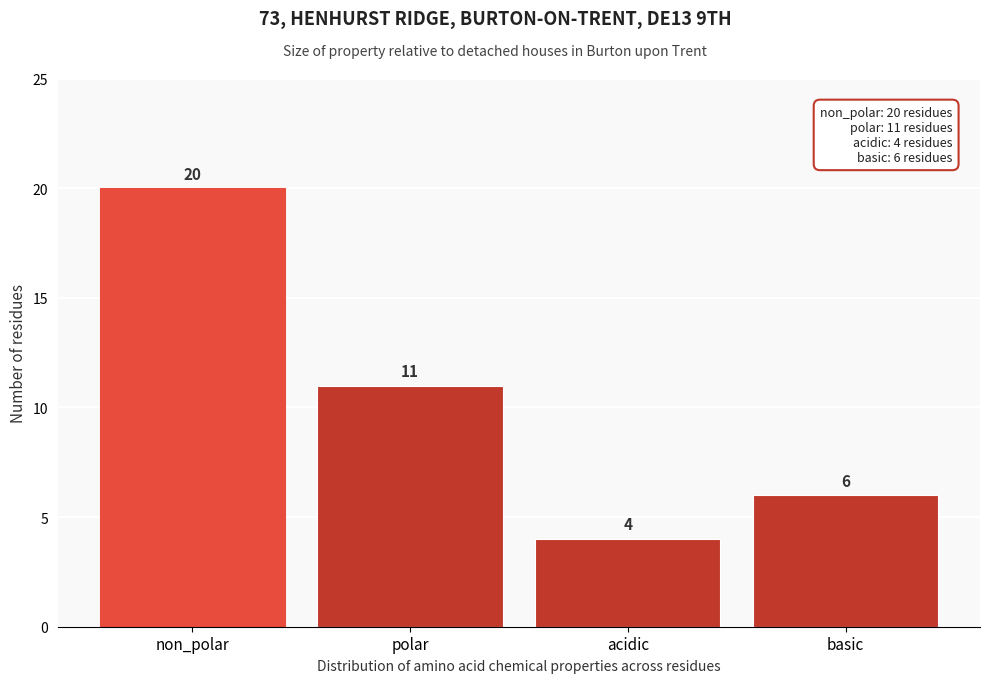

Reading left to right, extract all data points from this chart.

20	11	4	6